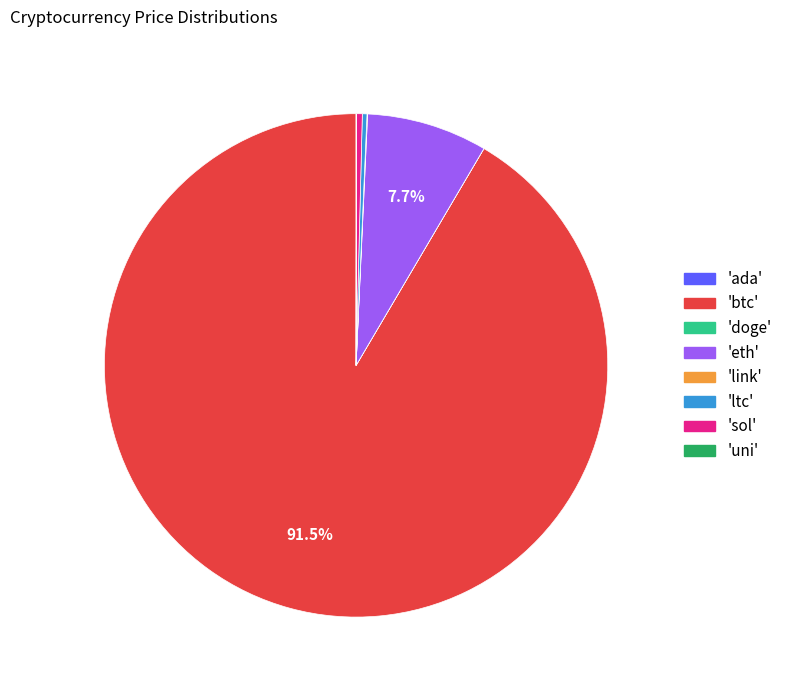

Is there any slice that represents more than half of the pie?

Yes